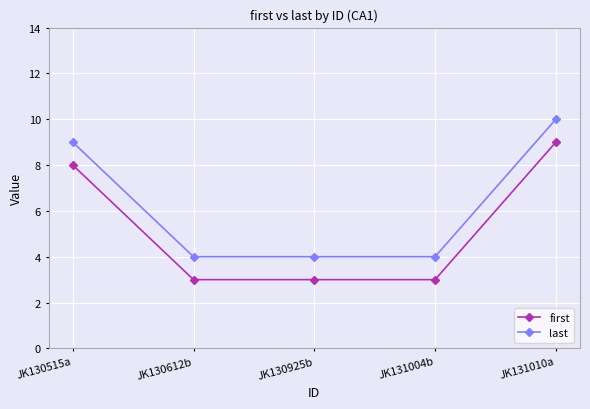

True or false: last has more than 1 points higher than both neighbors.

False